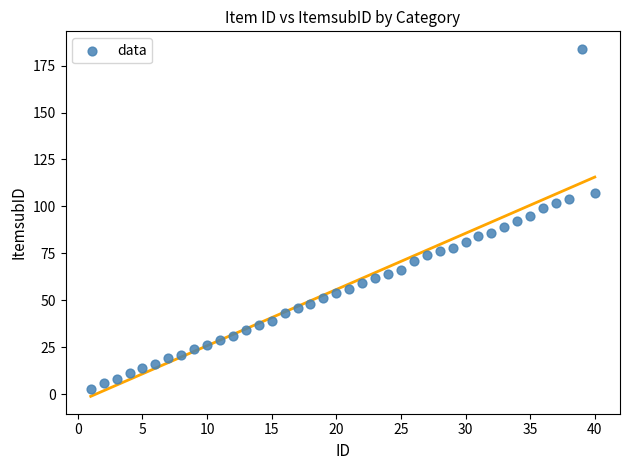

What is the range of X values (max minus min)?

39